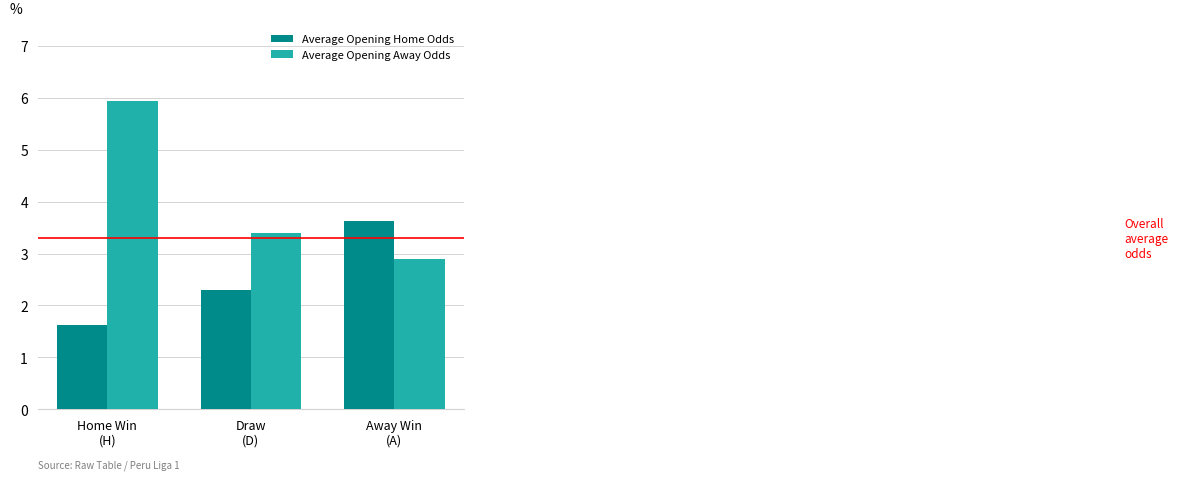

How many data points in Average Opening Home Odds are less than 2?

1